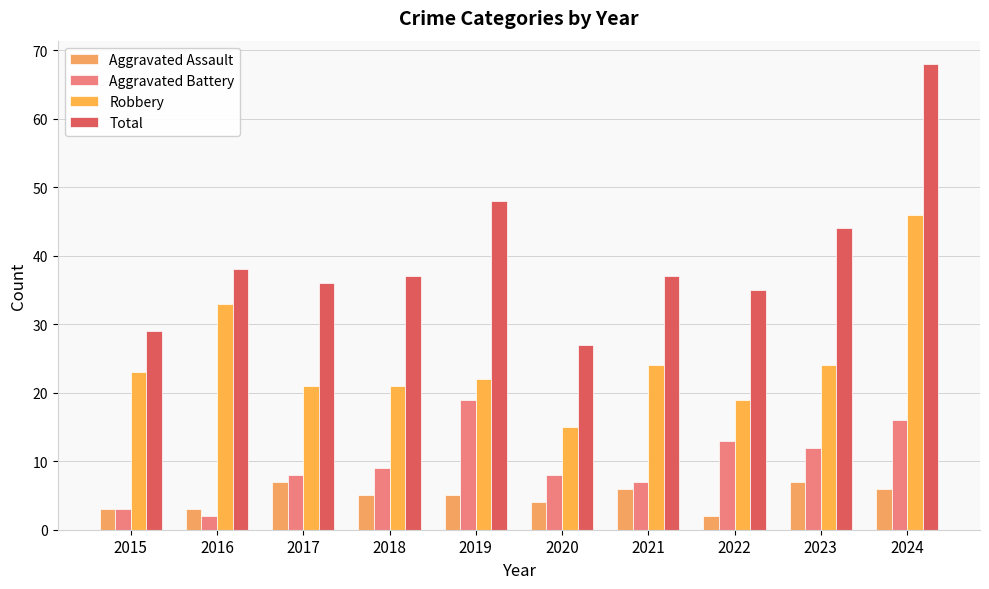

Count the number of categories in the chart.

10